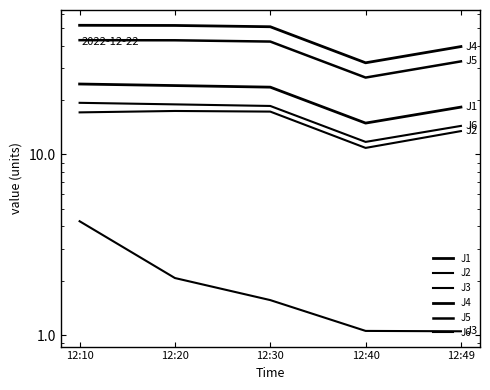

True or false: J5 has more than 1 points higher than both neighbors.

False